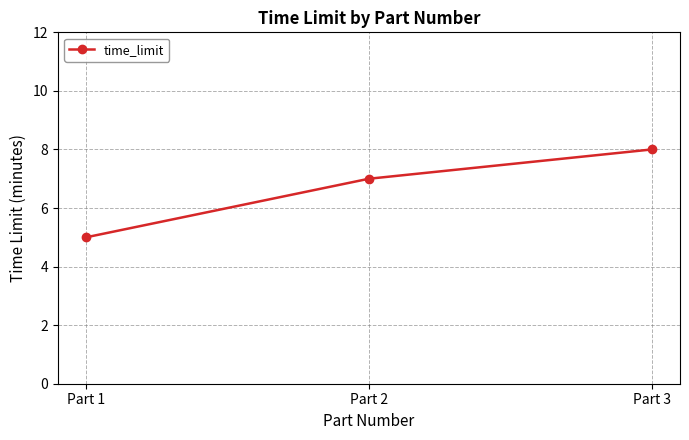

Read the value at Part 1.

5